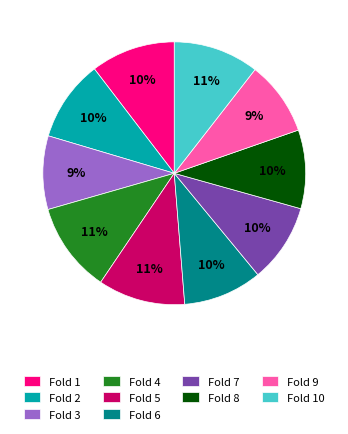

Is the sum of Fold 6 and Fold 5 greater than half?

No